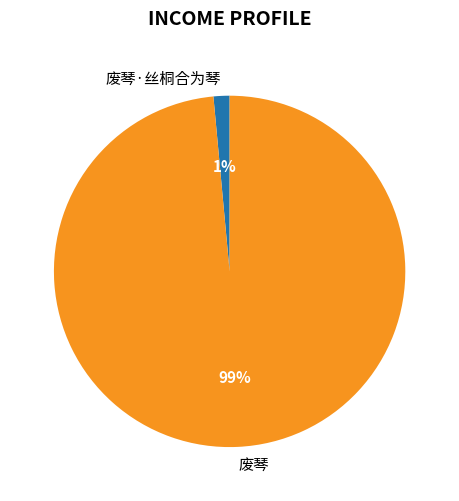

Between 废琴 and 废琴·丝桐合为琴, which is larger?

废琴